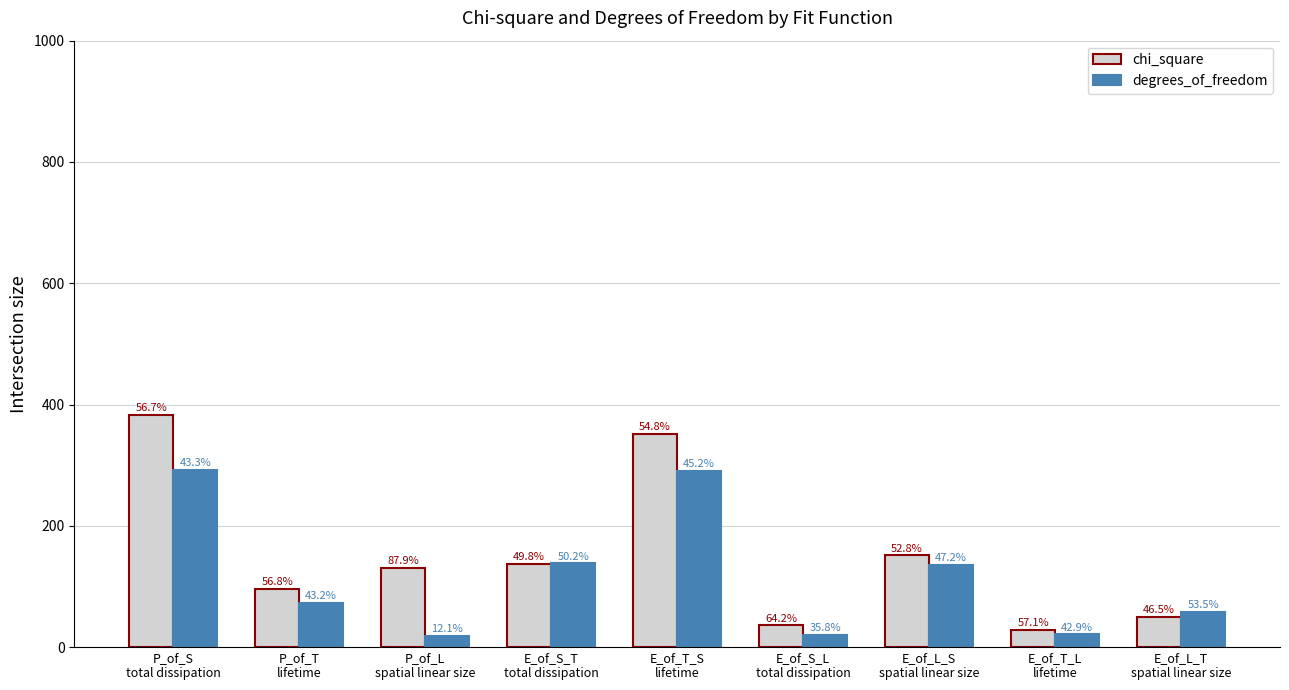

Reading left to right, transcribe all the data shown in this chart.

chi_square: 382.7	96.0	130.7	136.9	351.3	35.9	151.2	27.9	50.5
degrees_of_freedom: 292.0	73.0	18.0	138.0	290.0	20.0	135.0	21.0	58.0